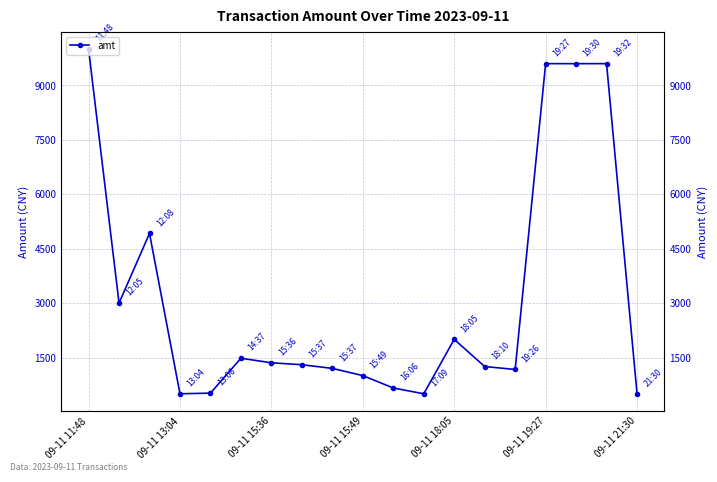

How many categories are shown in the chart?

19